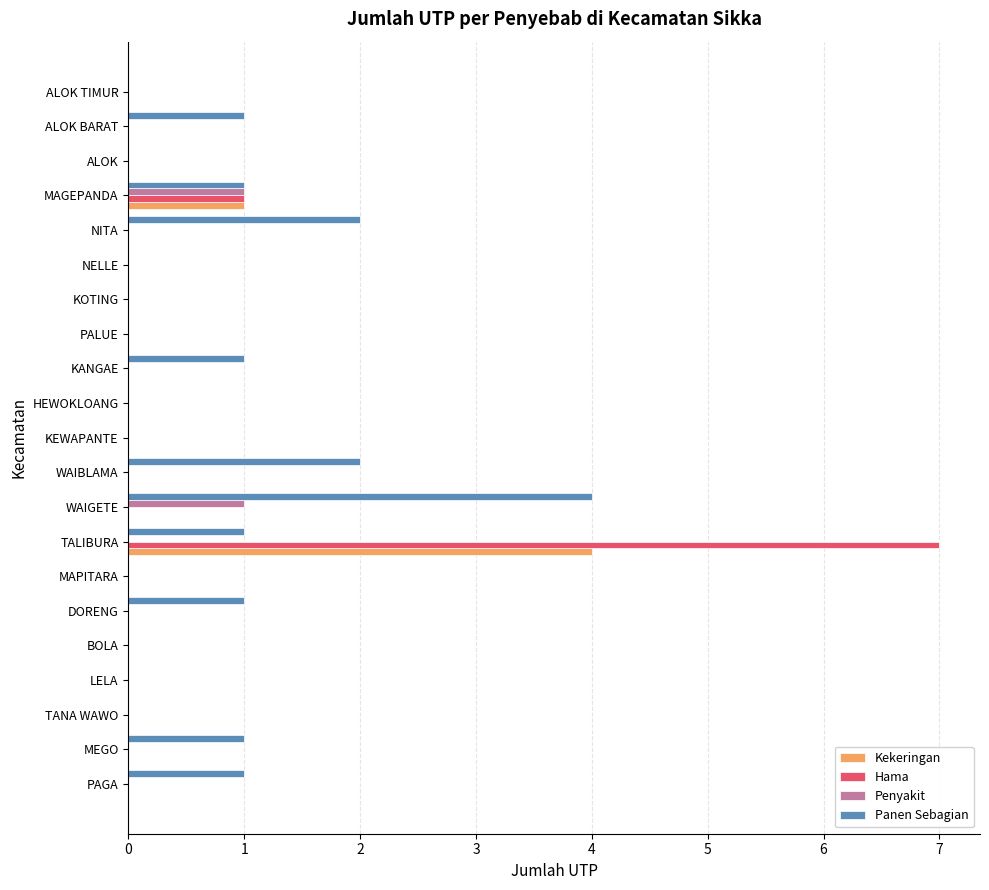

What are all the series names shown in the legend?

Kekeringan, Hama, Penyakit, Panen Sebagian